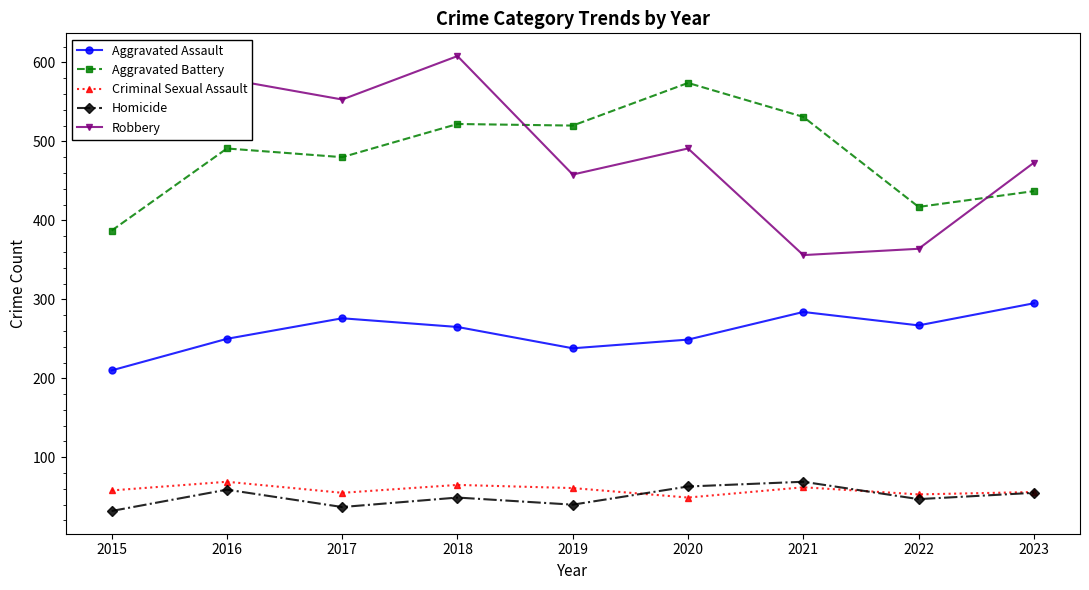

Which series has the largest total across all categories?

Robbery